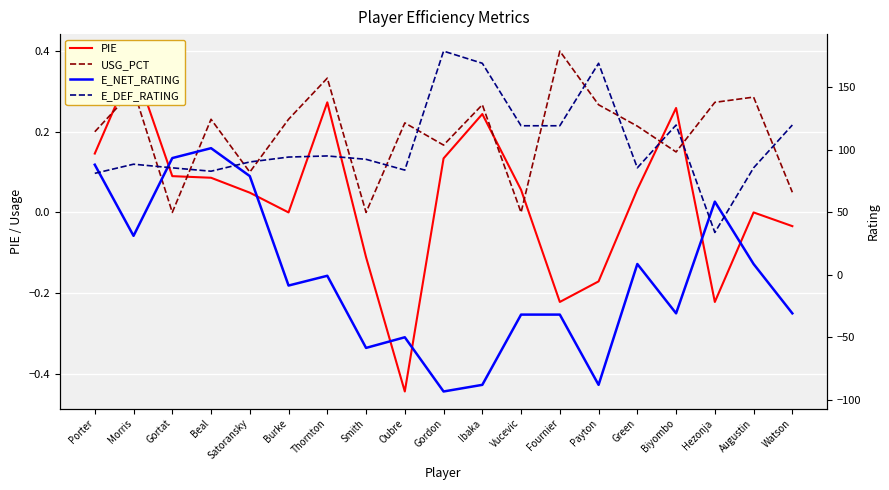

True or false: PIE and E_DEF_RATING intersect in this chart.

False